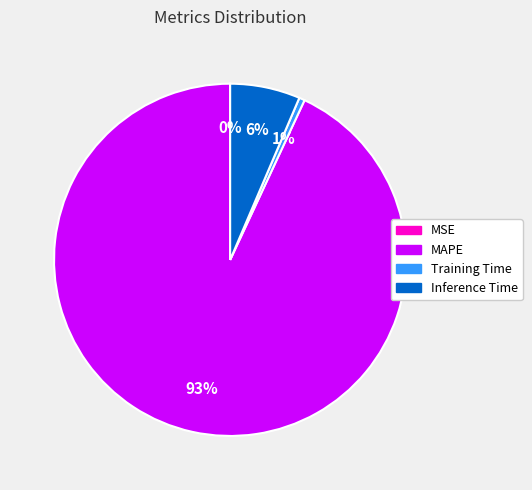

To the nearest percent, what is the combined percentage of Inference Time and Training Time?

7%